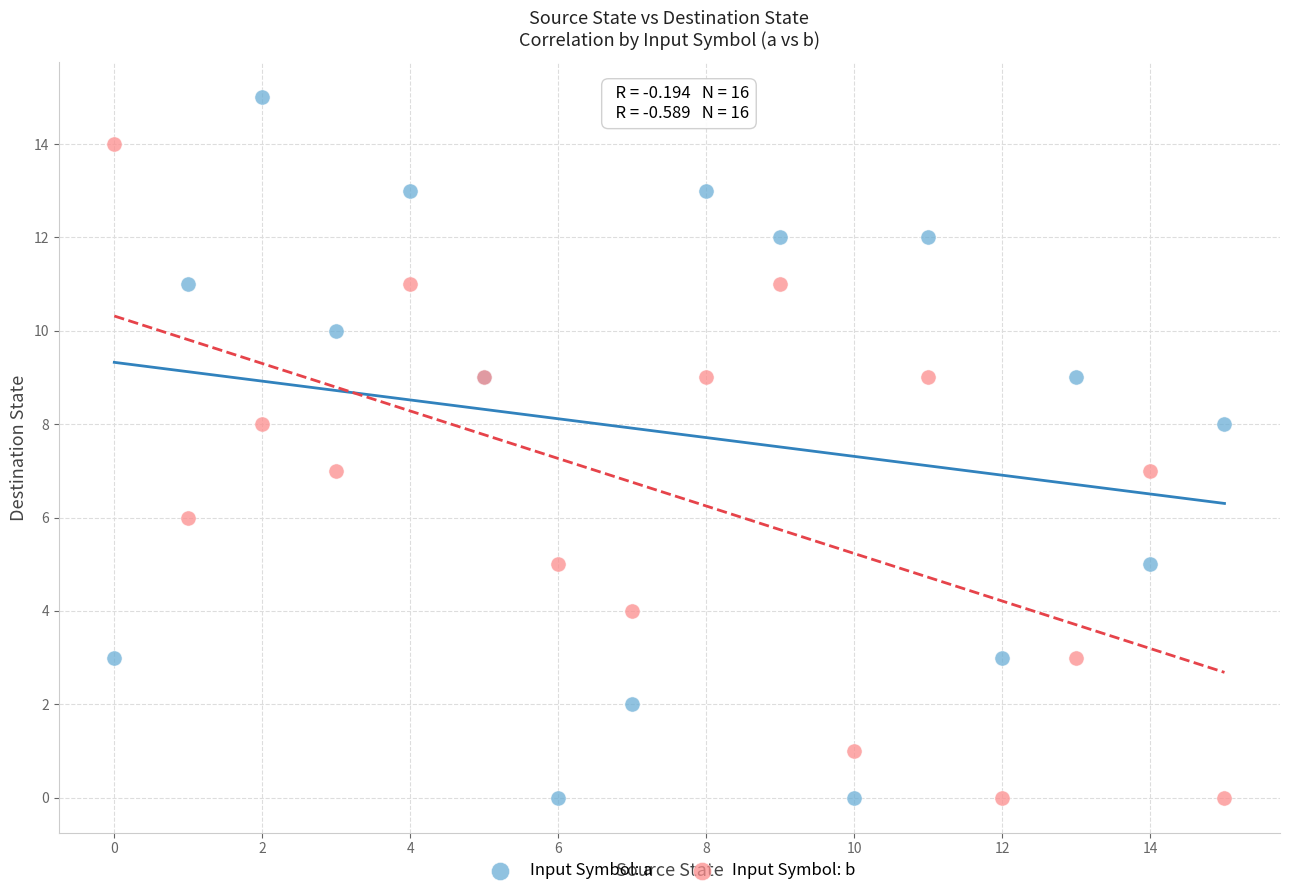

Which series has the largest Y range (max minus min)?

Input Symbol: a